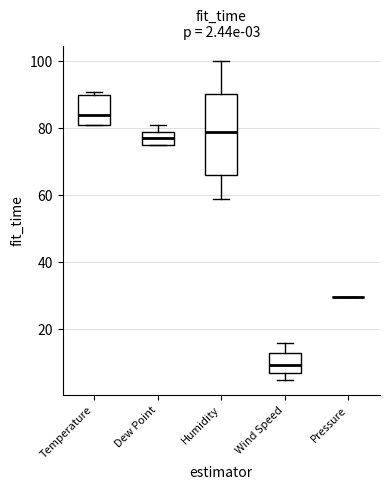

Which box is the tallest, from its lower edge to its upper edge?

Humidity